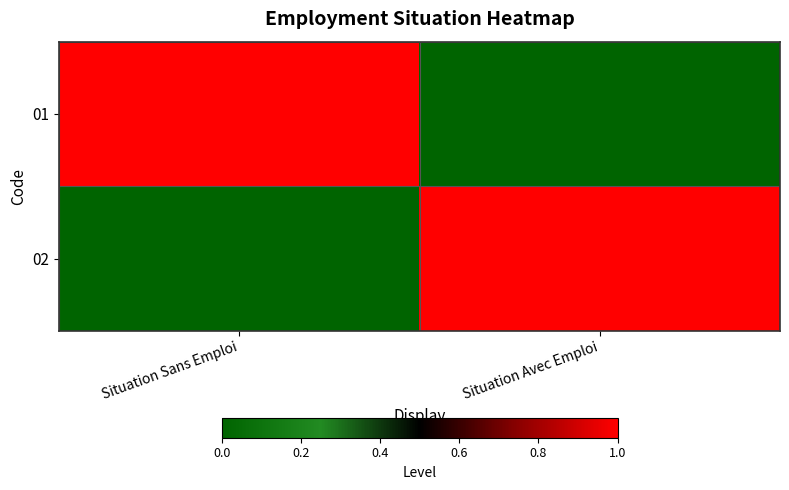

What is the difference between the highest and lowest values at Situation Sans Emploi?

1